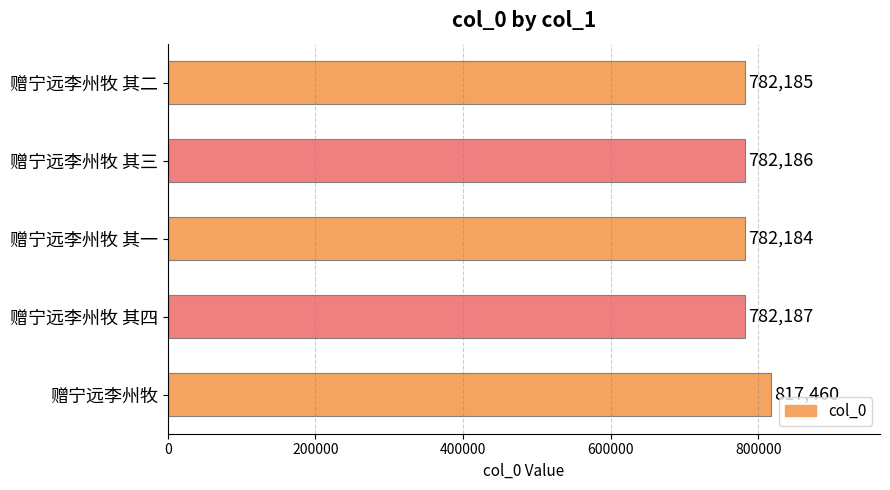

List the labels in order of value, largest first.

赠宁远李州牧, 赠宁远李州牧 其四, 赠宁远李州牧 其三, 赠宁远李州牧 其二, 赠宁远李州牧 其一